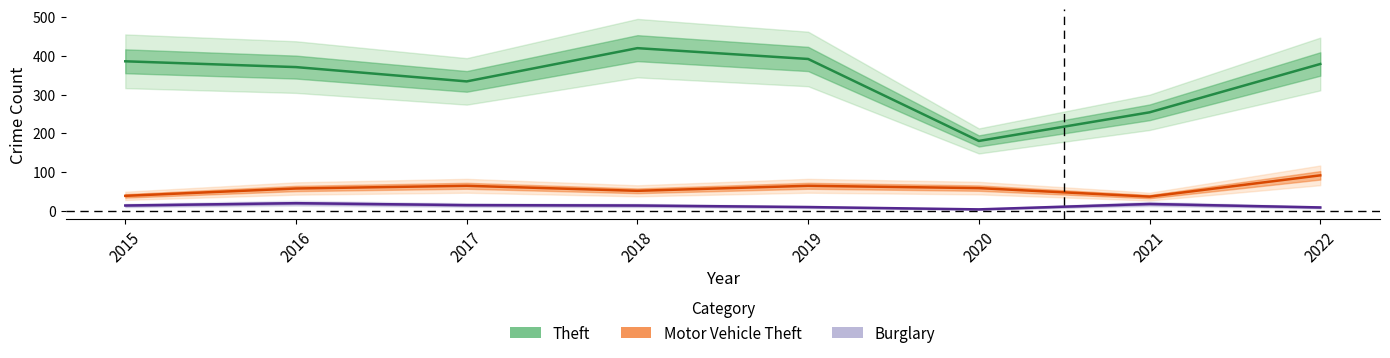

What is the lowest value of the Burglary series?

3